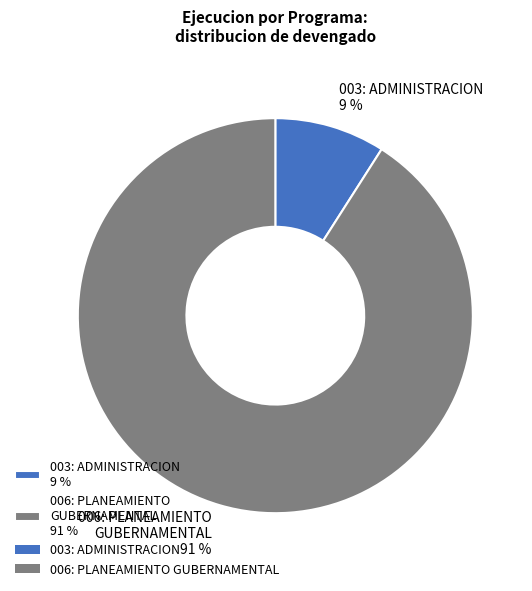

To the nearest percent, what is the difference between the 003: ADMINISTRACION and 006: PLANEAMIENTO GUBERNAMENTAL slice percentages?

82%